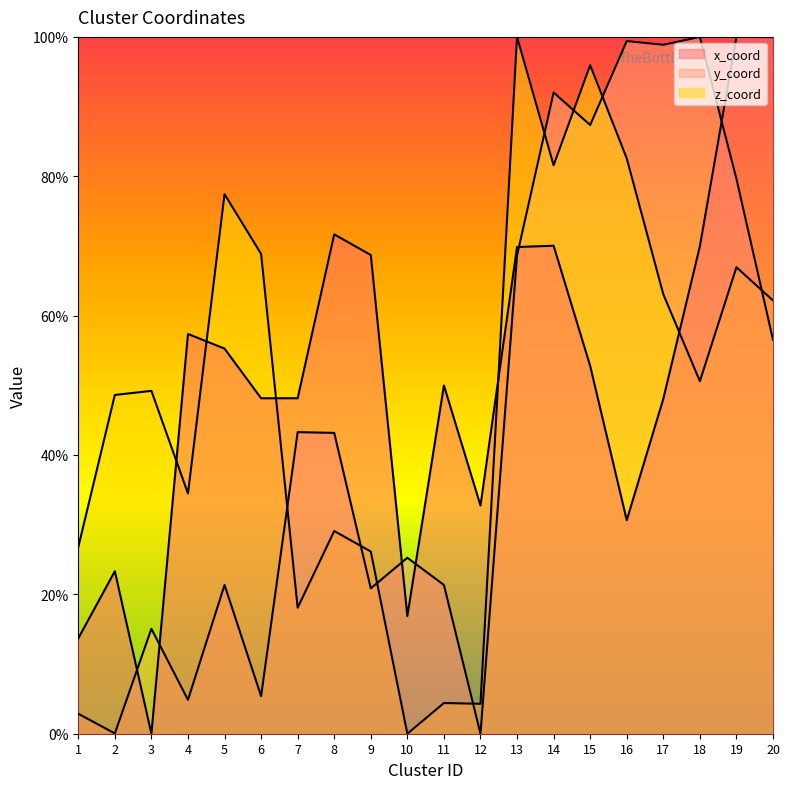

Count the number of categories in the chart.

20